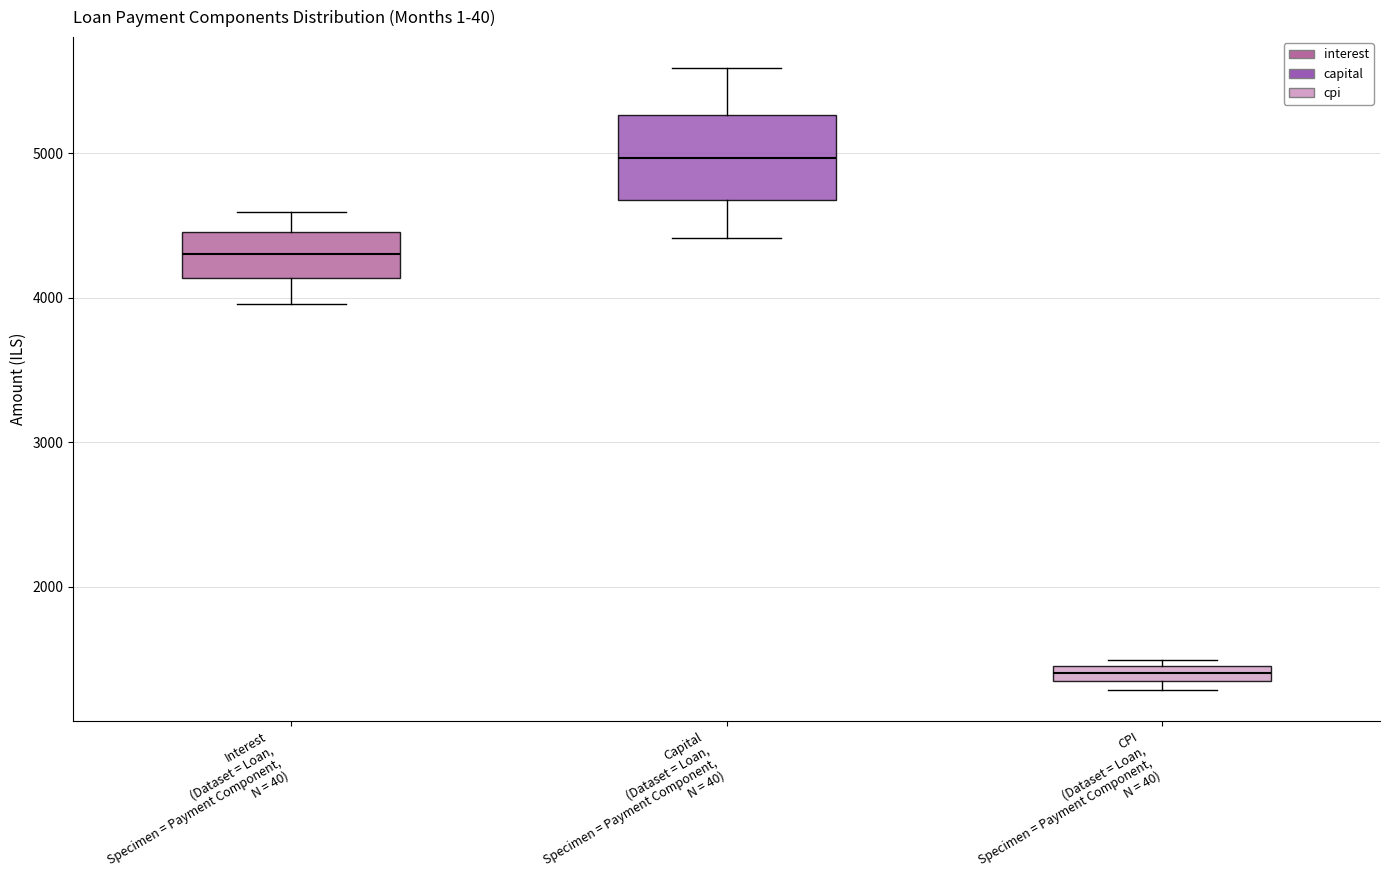

Which box is the tallest, from its lower edge to its upper edge?

Capital (Dataset = Loan, Specimen = Payment Component, N = 40)